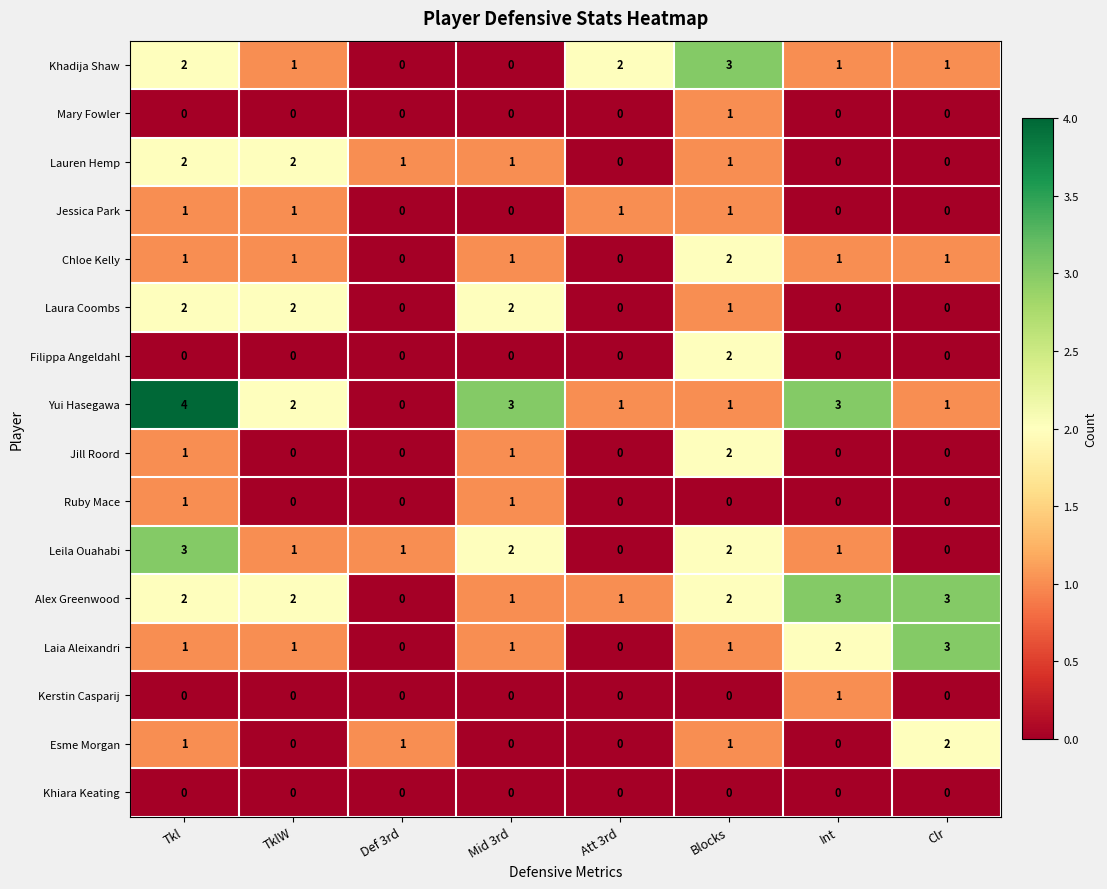

The Jill Roord series shows 1 at Mid 3rd. True or false?

True